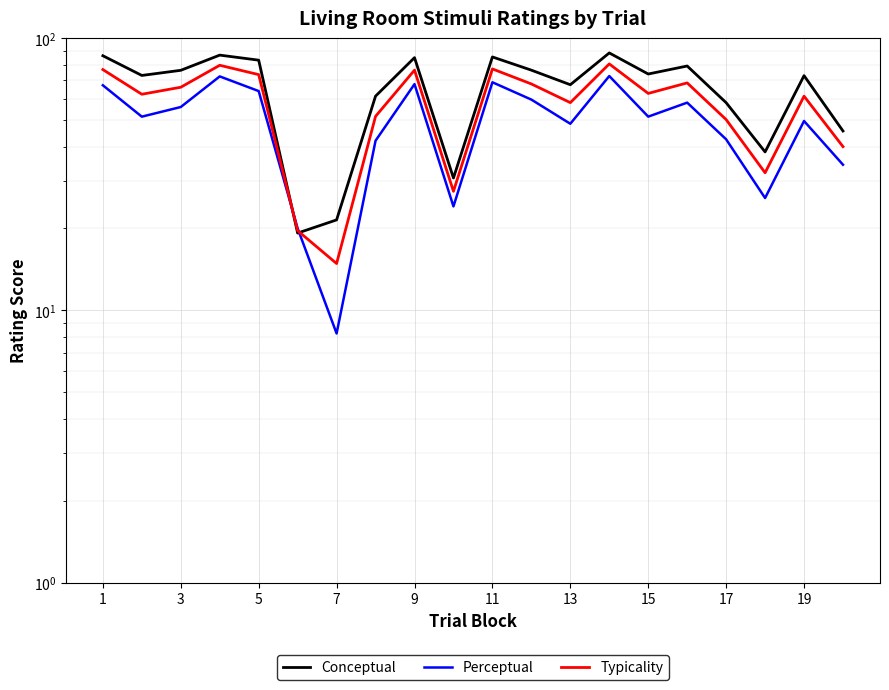

Rank the series by their average value, from highest to lowest.

Conceptual, Typicality, Perceptual